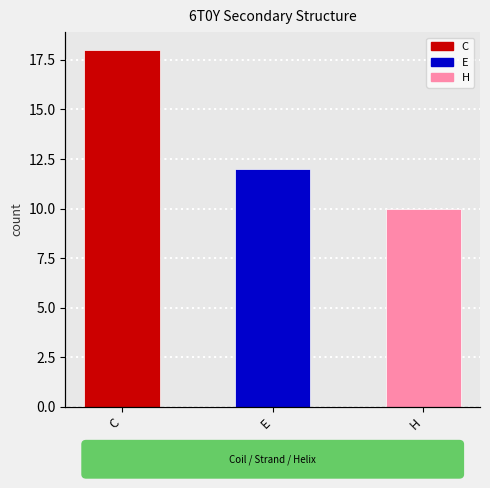

The value at H is 10. True or false?

True